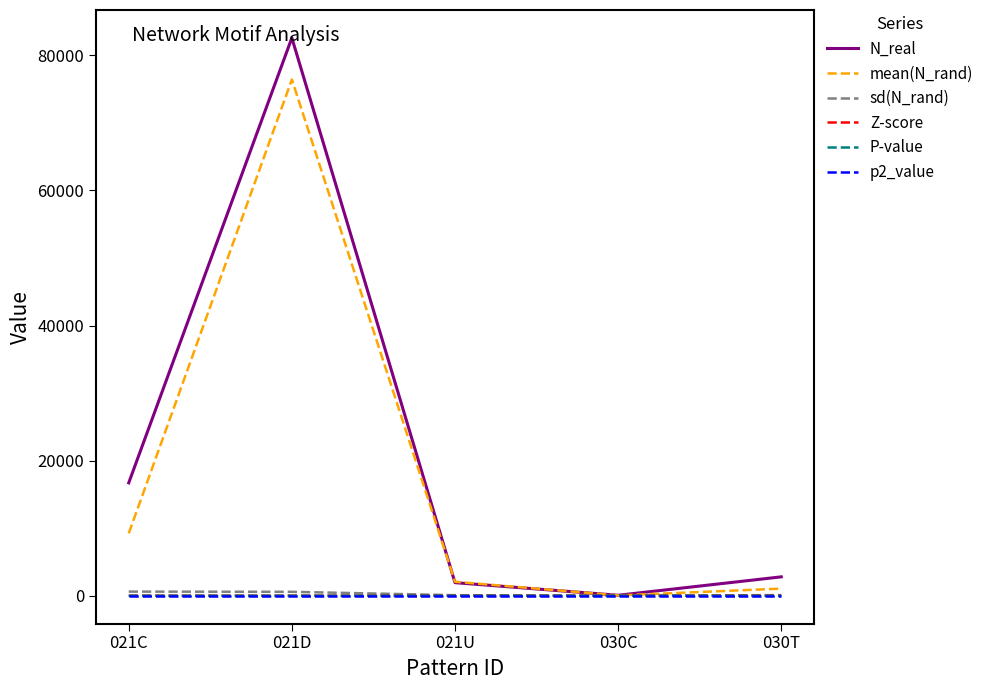

Which series has the widest spread of values?

N_real